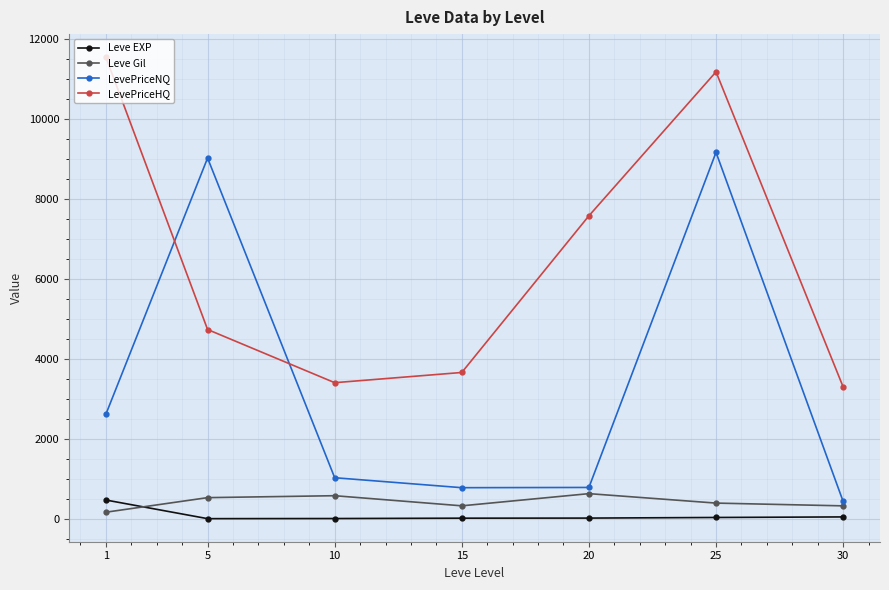

How many values in the LevePriceHQ series are below 4736?

3